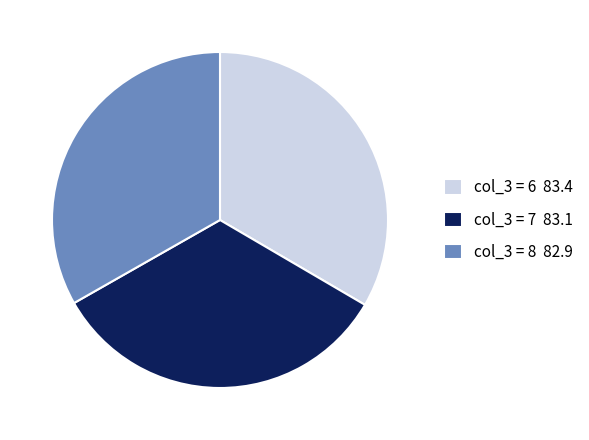

How many slices are in this pie chart?

3